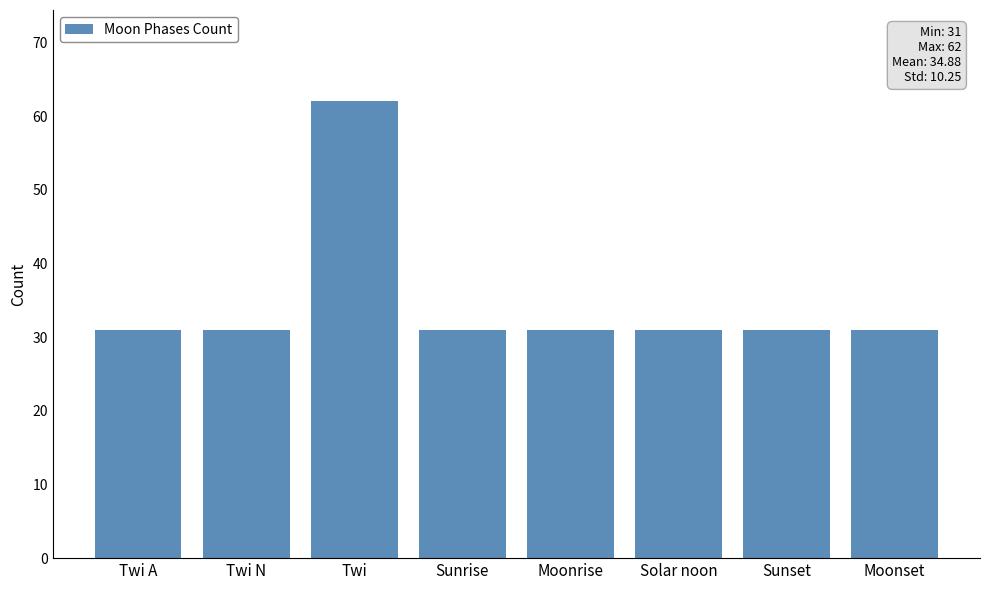

What is the greatest value displayed?

62